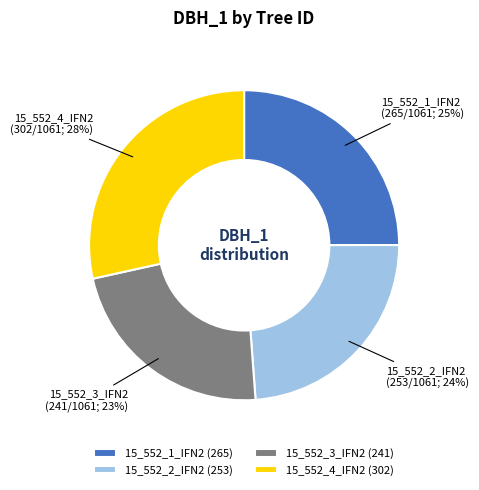

To the nearest percent, what is the combined percentage of 15_552_4_IFN2 and 15_552_2_IFN2?

52%